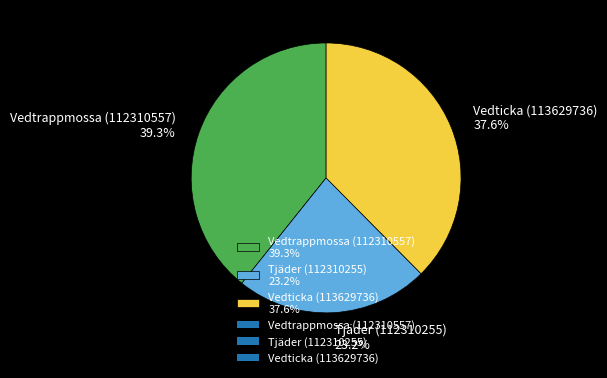

To the nearest percent, what is the average slice percentage?

33%